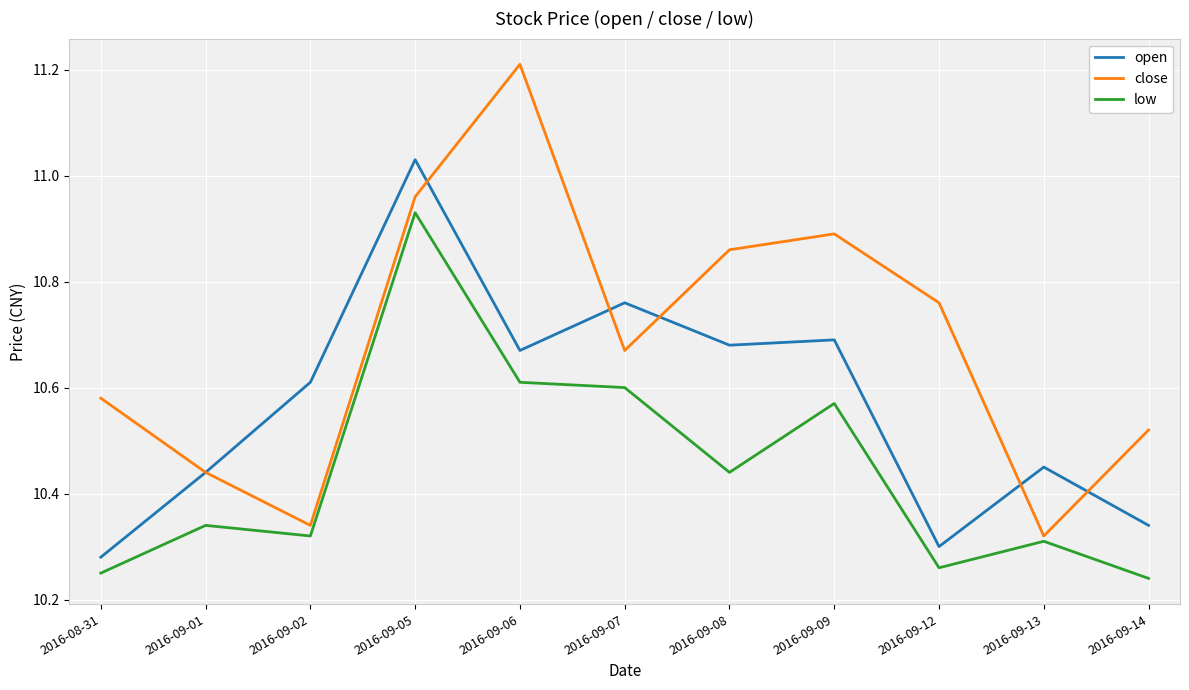

True or false: open has more than 0 points higher than both neighbors.

True